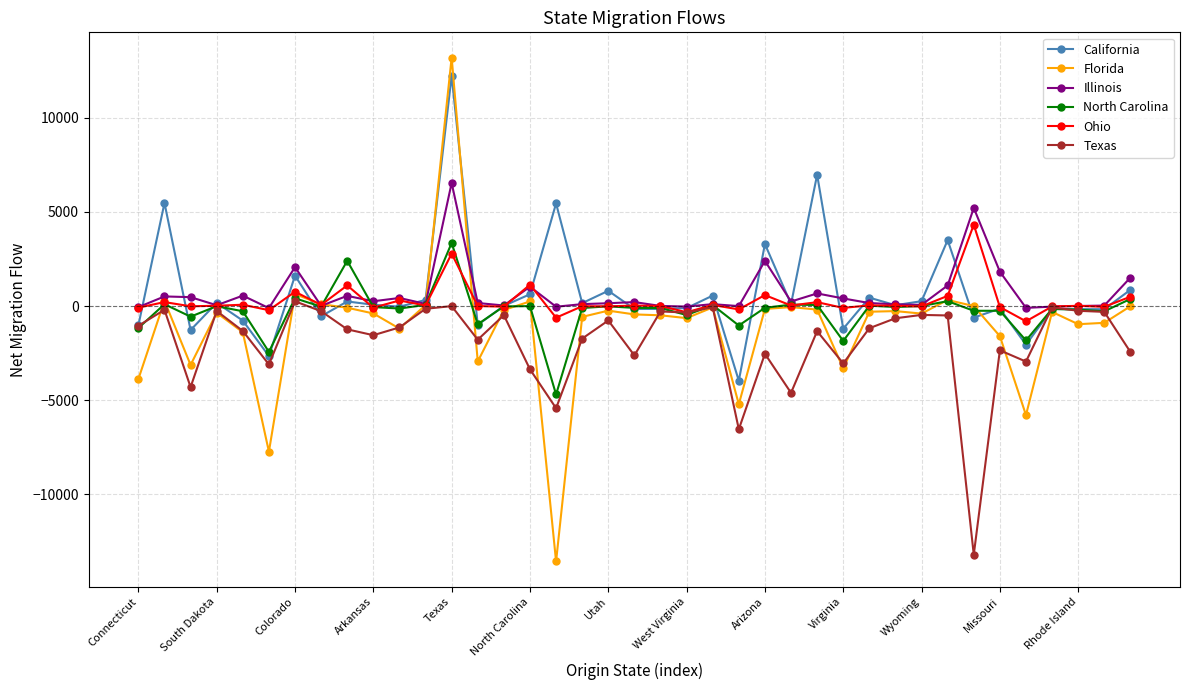

Which series has the widest spread of values?

Florida